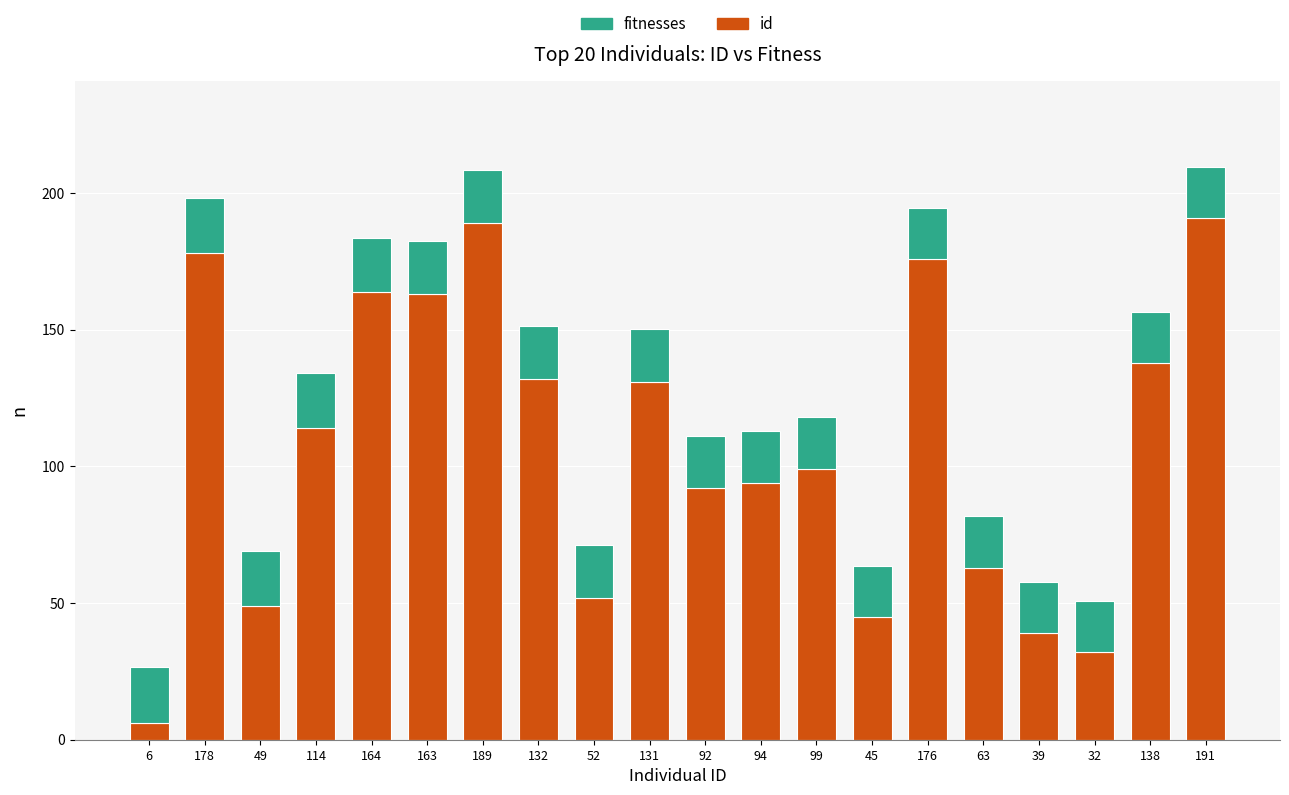

What is the highest value of the id series?

191.0